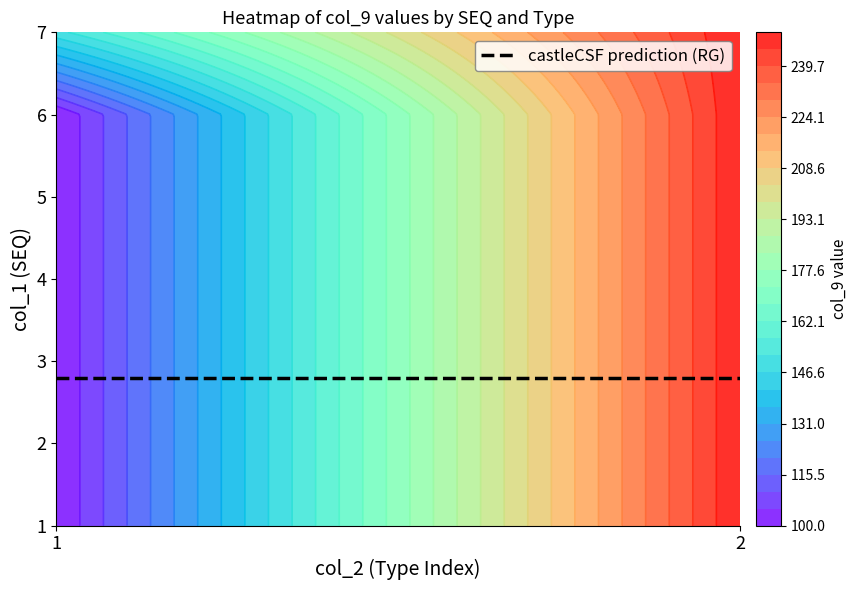

Between 1 and 0, which is larger?

1